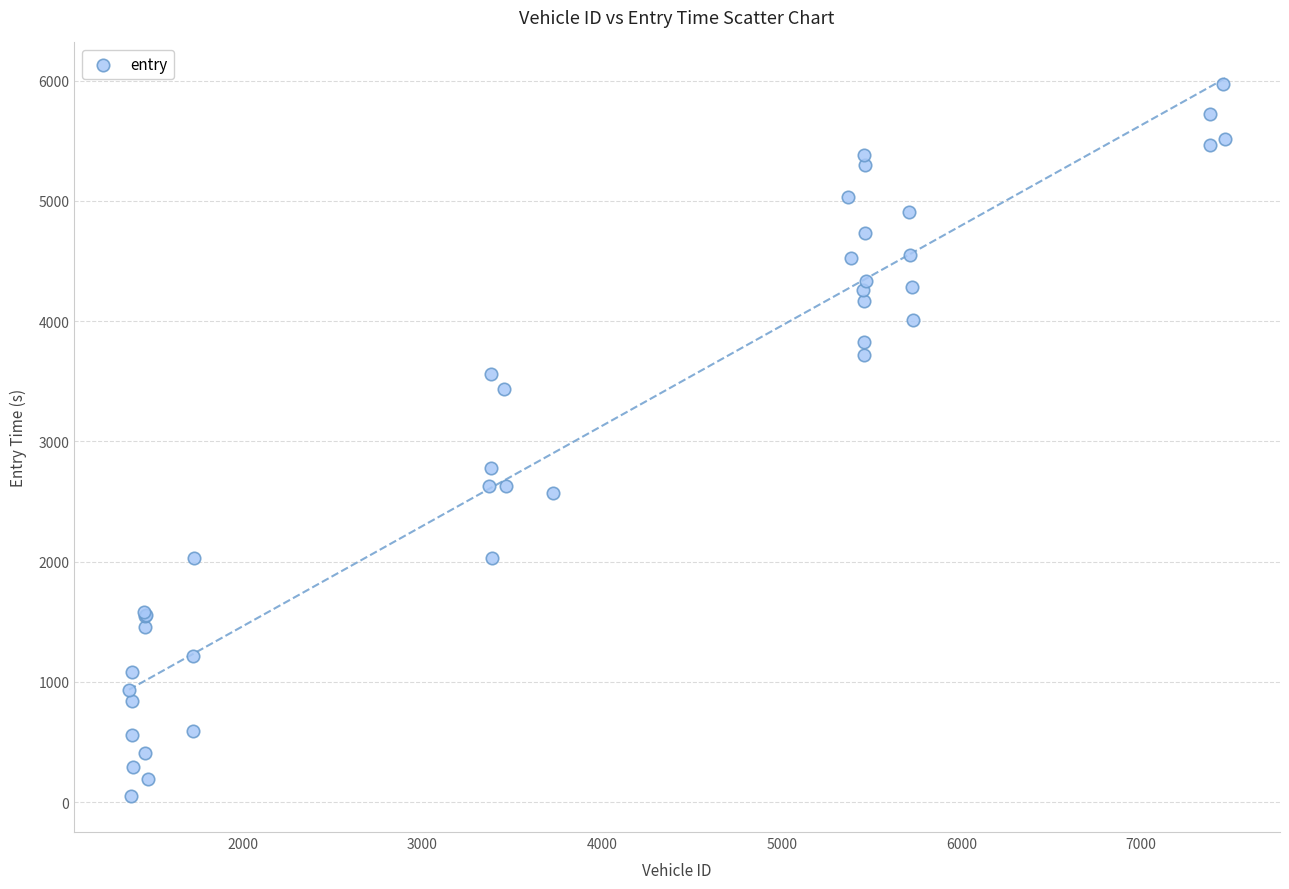

What Y value in the scatter plot is closest to 3010?

2777.2